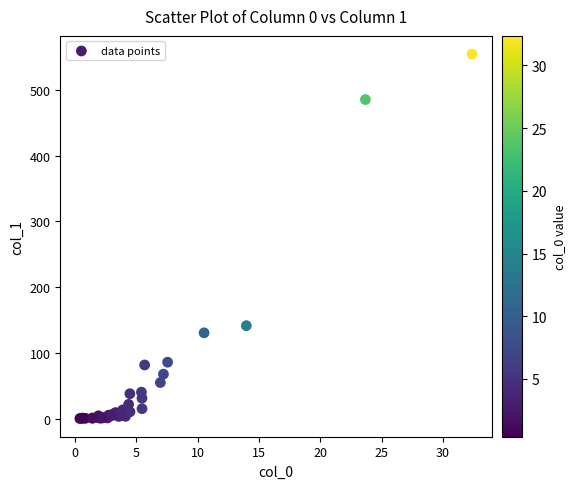

What Y value in the scatter plot is closest to 277?

141.5